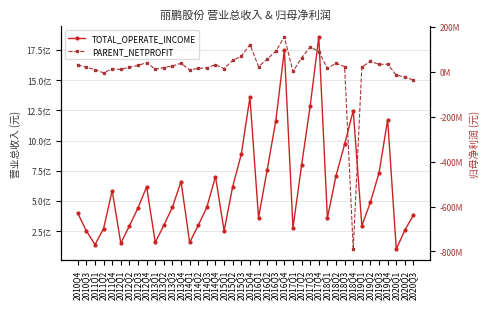

How many values in the TOTAL_OPERATE_INCOME series exceed 449446137?

20